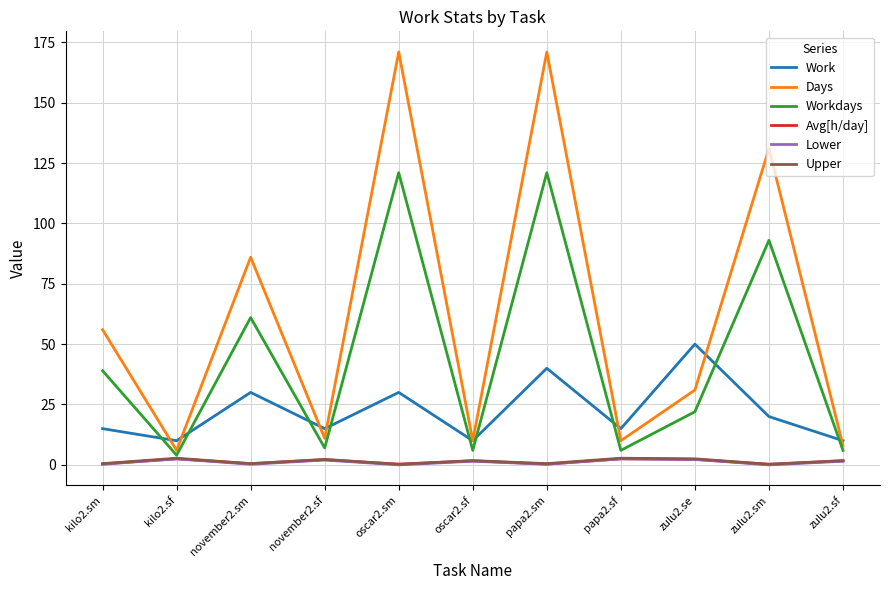

Where is Workdays nearest to the value 62?

november2.sm